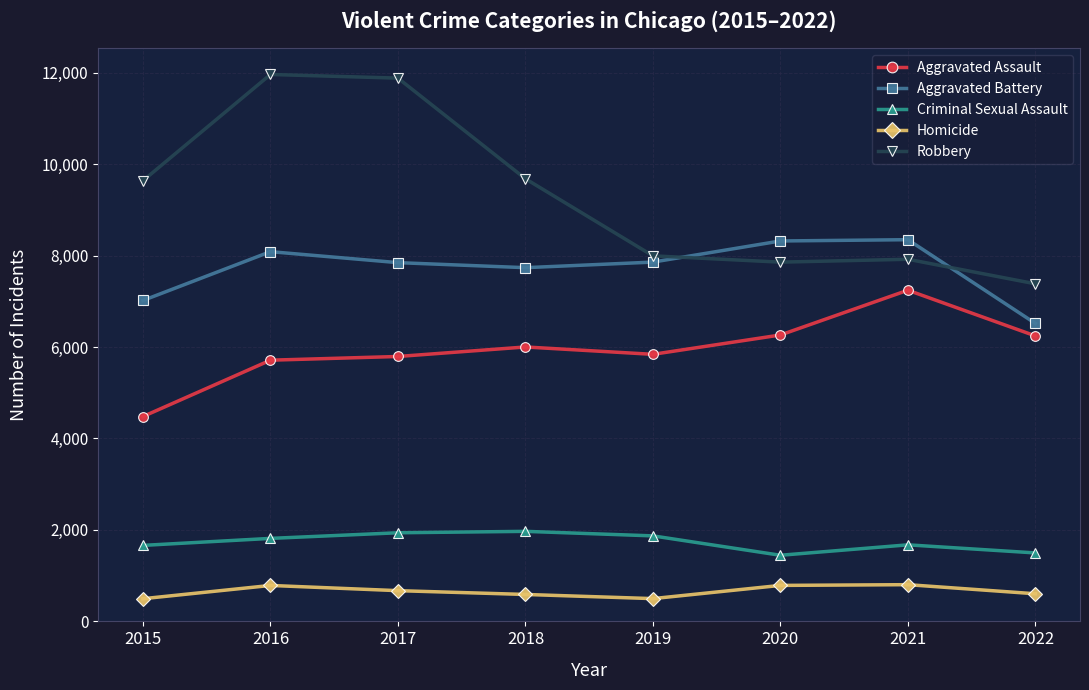

How many data points in Aggravated Assault are less than 6001?

4